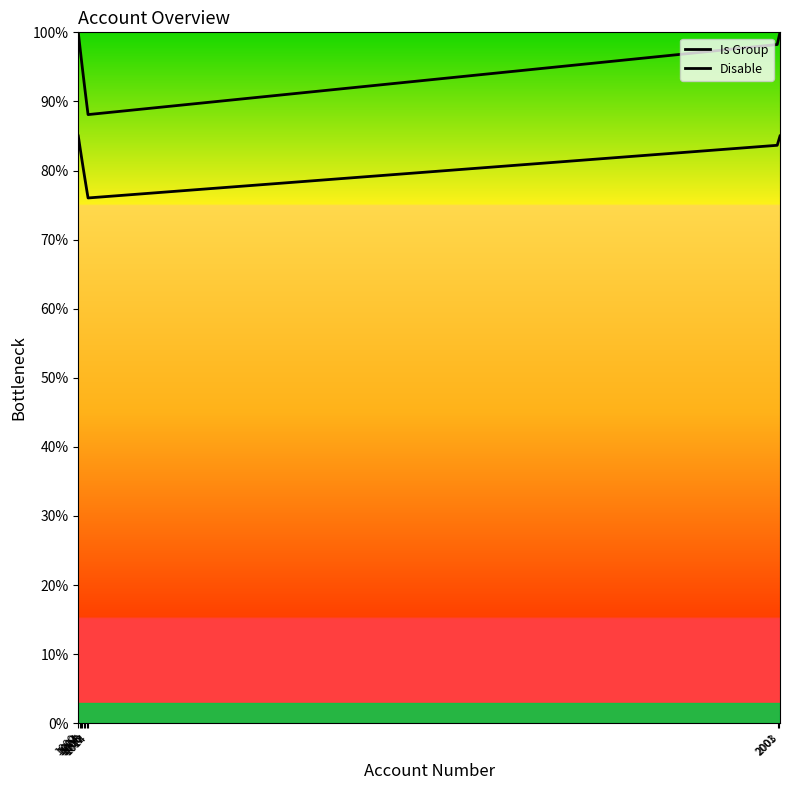

What is the difference between the Disable values at 1002 and 1012?

0.1